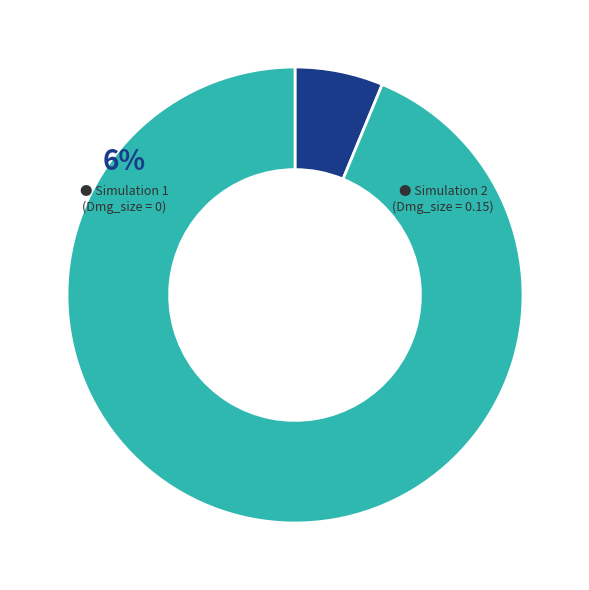

Does 1 represent more than half of the total?

No